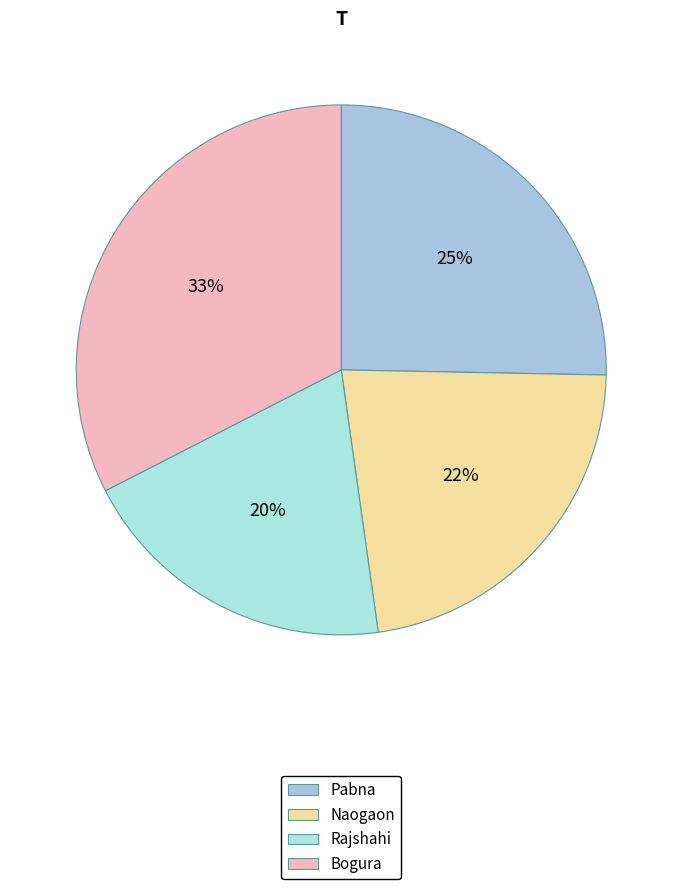

How many slices are in this pie chart?

4